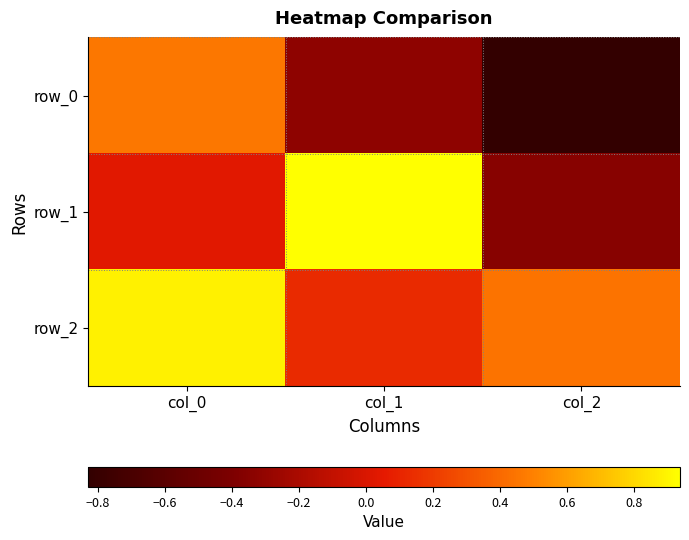

At which label is row_1 closest to 0?

col_0